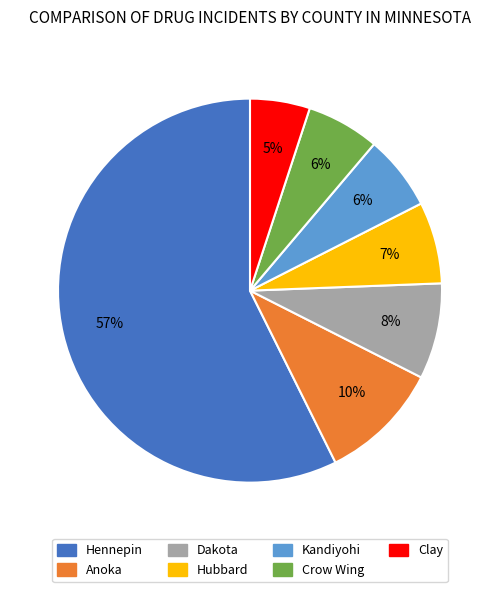

To the nearest percent, what portion does Dakota represent?

8%